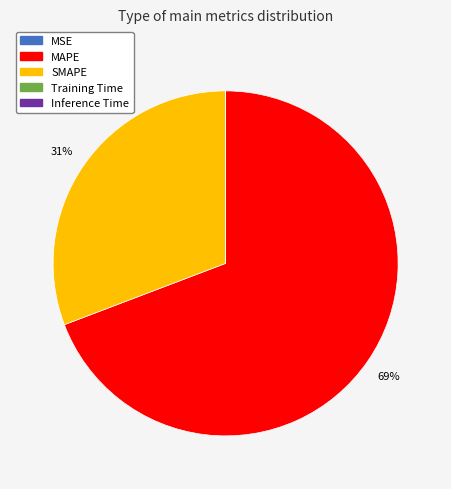

To the nearest percent, what portion does SMAPE represent?

31%